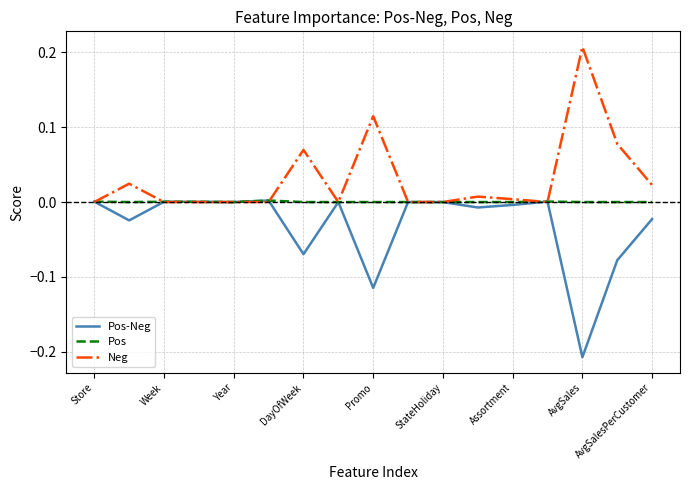

Which series has the largest total across all categories?

Neg